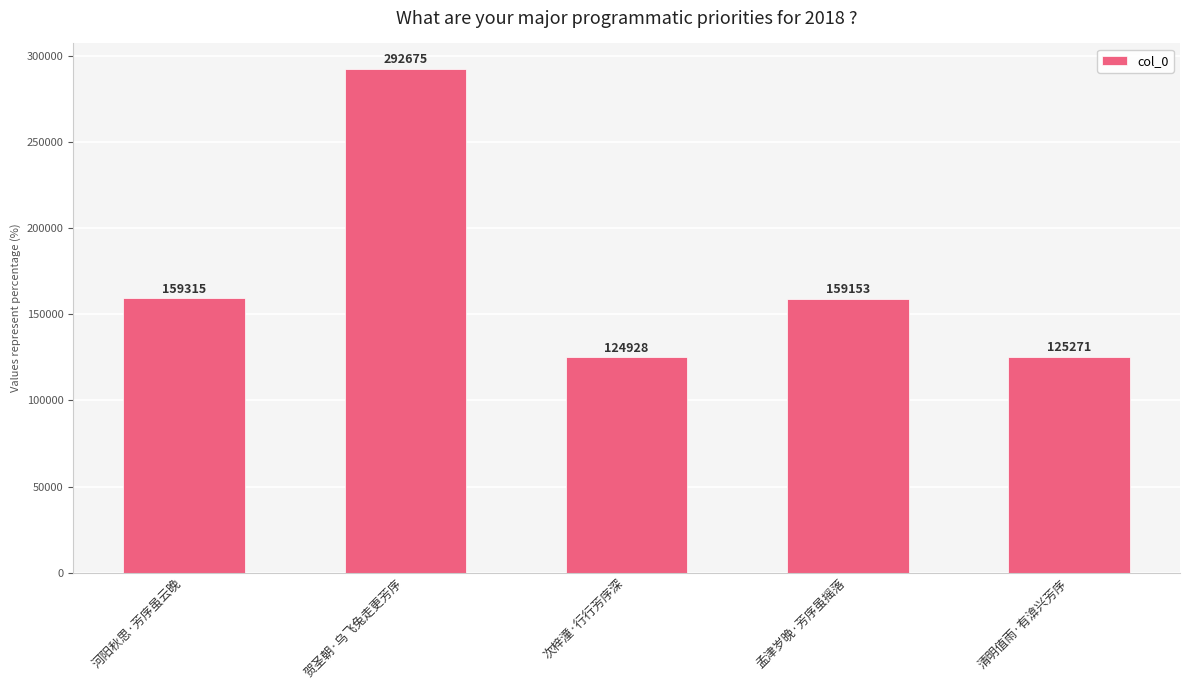

Reading left to right, extract all data points from this chart.

159315	292675	124928	159153	125271